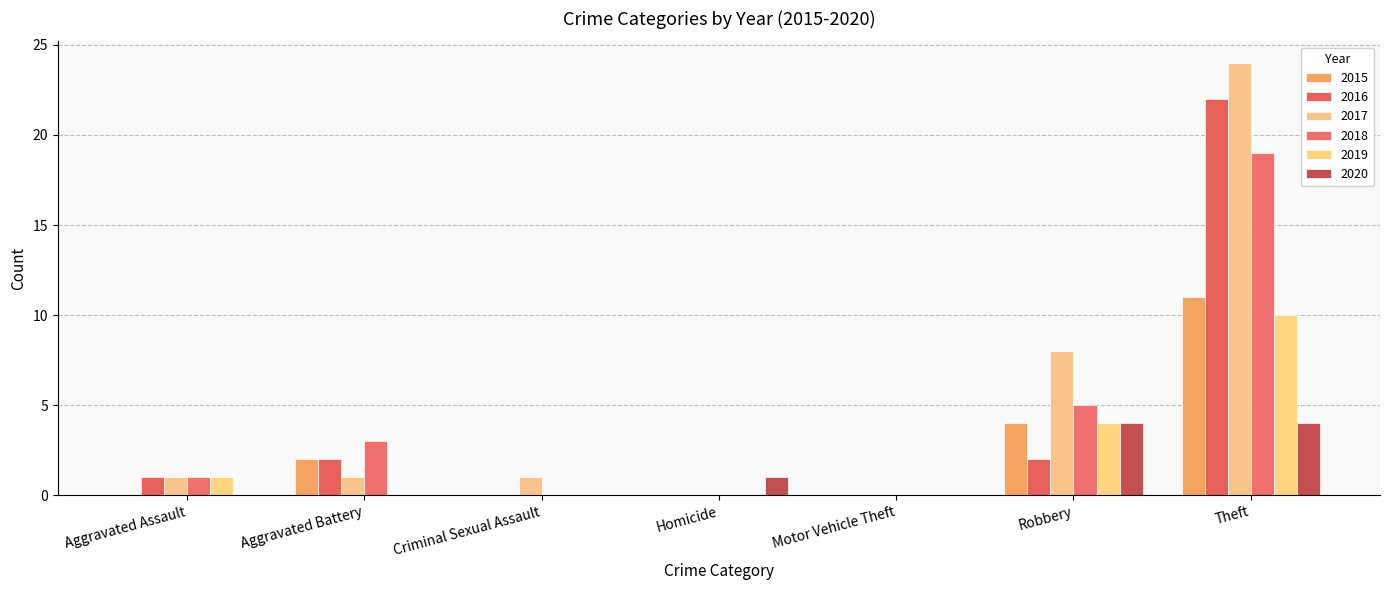

Are the bars grouped side by side (vs. stacked)?

Yes